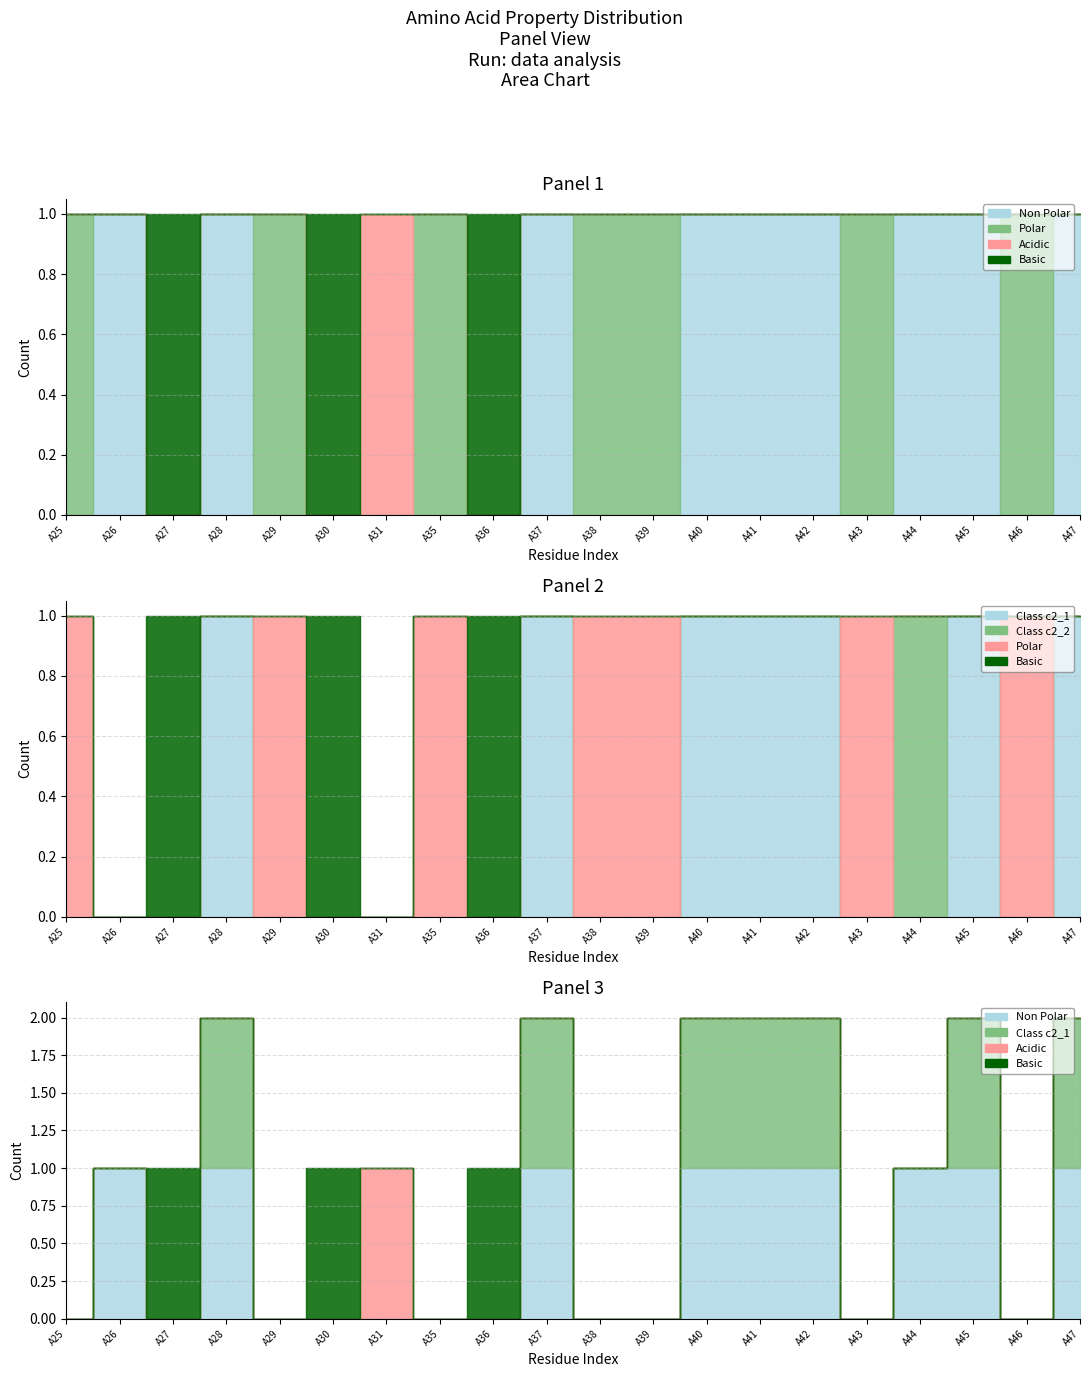

Reading left to right, list all the values displayed in this chart.

non_polar: A25=0	A26=1	A27=0	A28=1	A29=0	A30=0	A31=0	A35=0	A36=0	A37=1	A38=0	A39=0	A40=1	A41=1	A42=1	A43=0	A44=1	A45=1	A46=0	A47=1
polar: A25=1	A26=0	A27=0	A28=0	A29=1	A30=0	A31=0	A35=1	A36=0	A37=0	A38=1	A39=1	A40=0	A41=0	A42=0	A43=1	A44=0	A45=0	A46=1	A47=0
acidic: A25=0	A26=0	A27=0	A28=0	A29=0	A30=0	A31=1	A35=0	A36=0	A37=0	A38=0	A39=0	A40=0	A41=0	A42=0	A43=0	A44=0	A45=0	A46=0	A47=0
basic: A25=0	A26=0	A27=1	A28=0	A29=0	A30=1	A31=0	A35=0	A36=1	A37=0	A38=0	A39=0	A40=0	A41=0	A42=0	A43=0	A44=0	A45=0	A46=0	A47=0
c2_1: A25=0	A26=0	A27=0	A28=1	A29=0	A30=0	A31=0	A35=0	A36=0	A37=1	A38=0	A39=0	A40=1	A41=1	A42=1	A43=0	A44=0	A45=1	A46=0	A47=1
c2_2: A25=0	A26=0	A27=0	A28=0	A29=0	A30=0	A31=0	A35=0	A36=0	A37=0	A38=0	A39=0	A40=0	A41=0	A42=0	A43=0	A44=1	A45=0	A46=0	A47=0